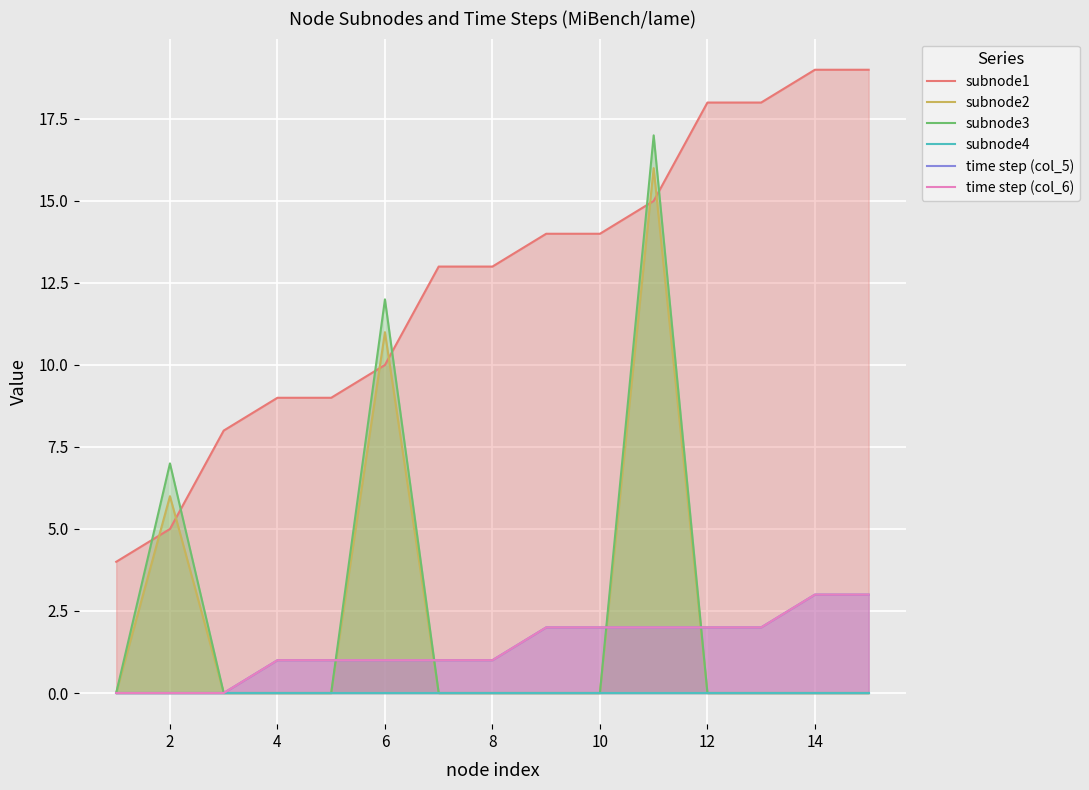

Where is subnode3 nearest to the value 8?

2